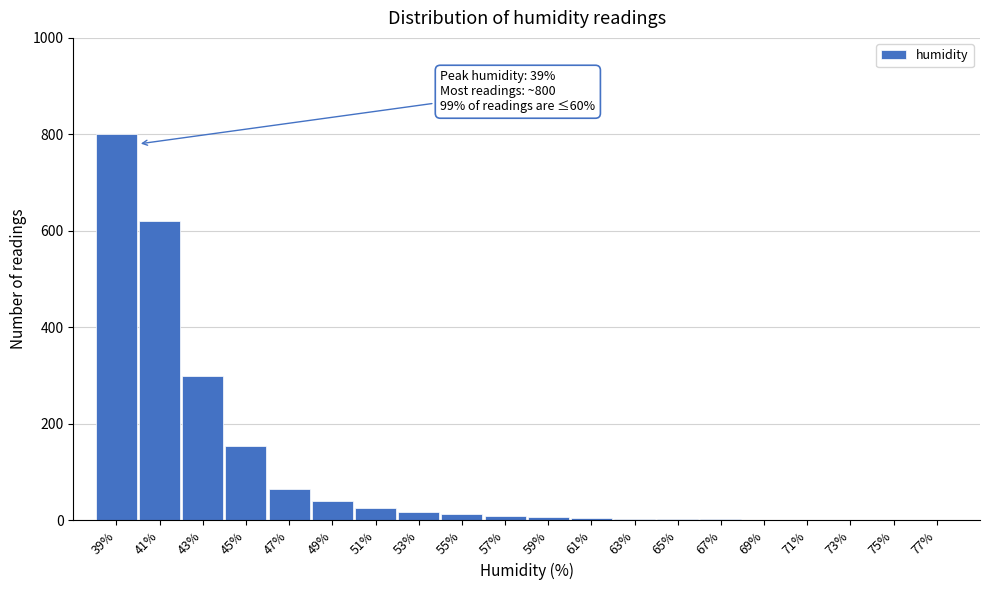

What is the change in value from 45% to 47%?

-90